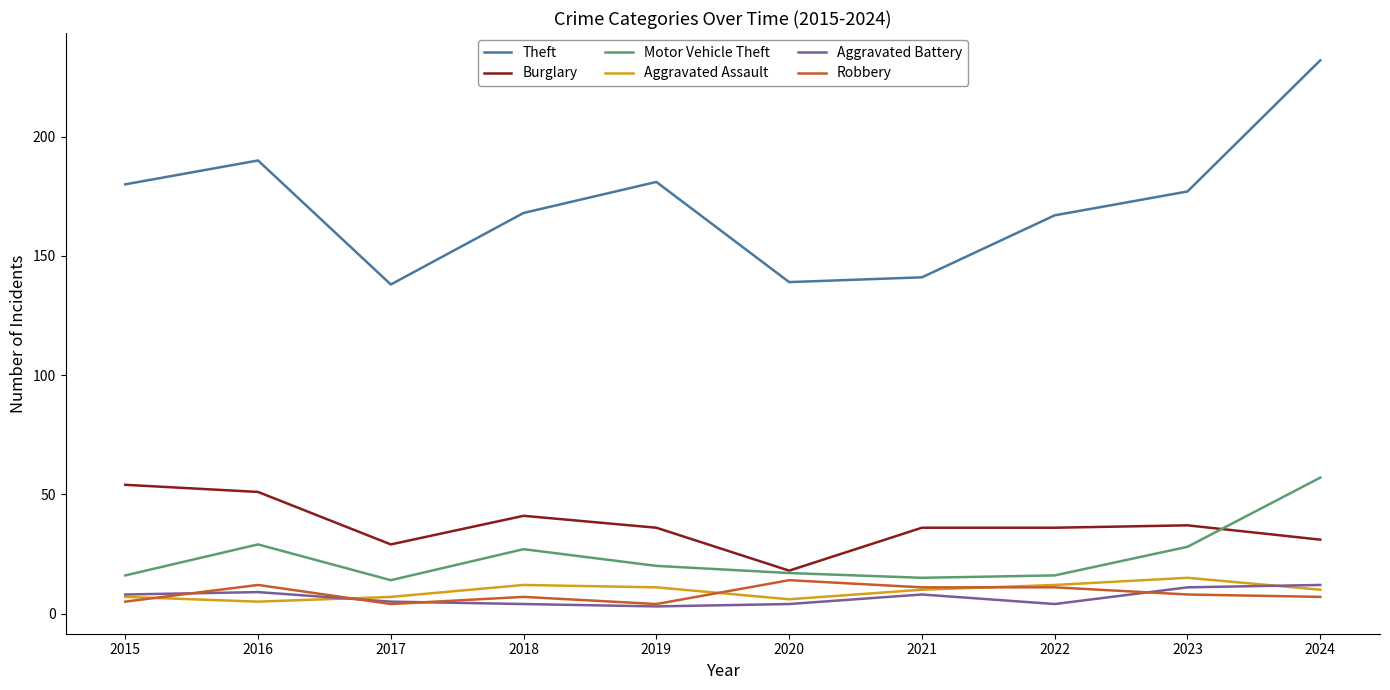

Is the value of Robbery at 2024 greater than the value of Theft at 2020?

No